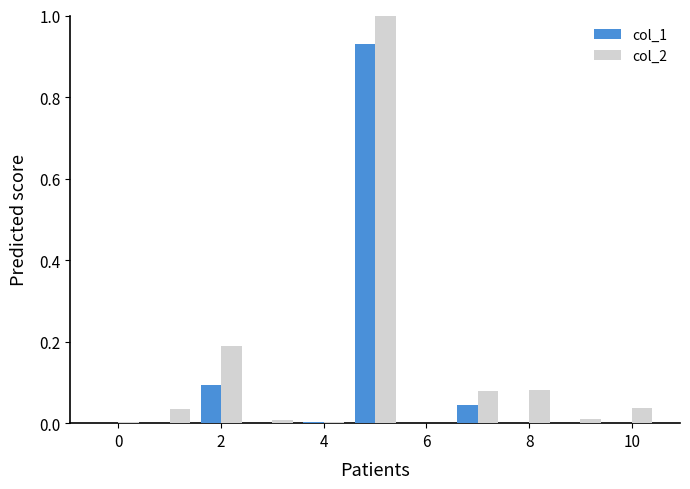

What is the sum of all col_1 values?

1.1